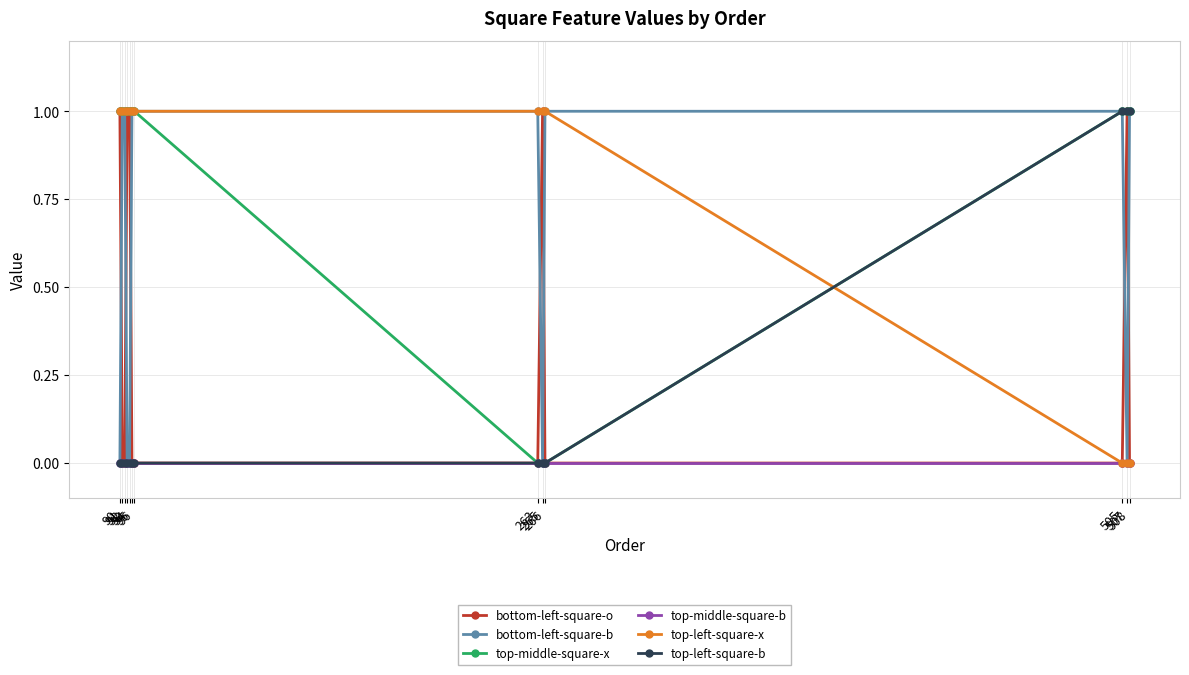

What is the value of the top-middle-square-x point at the 2nd from the left?

1